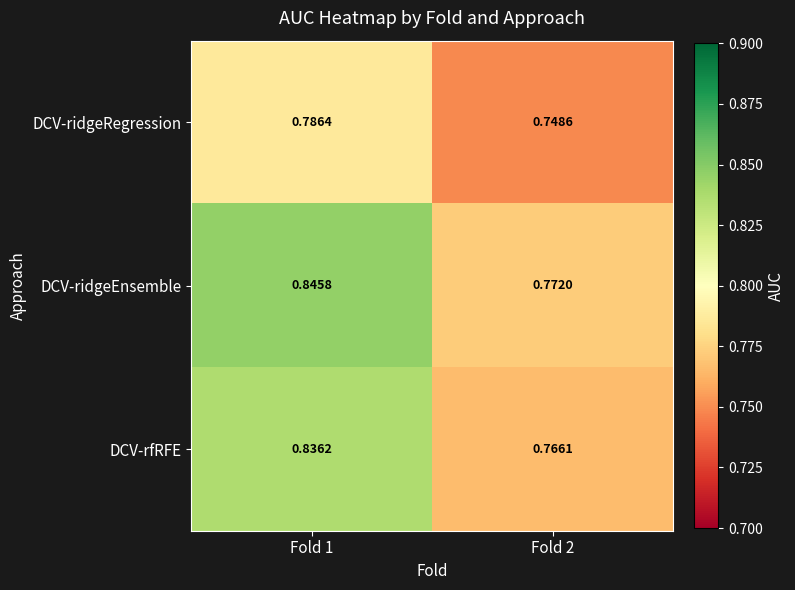

At how many categories does at least one series exceed 0?

2